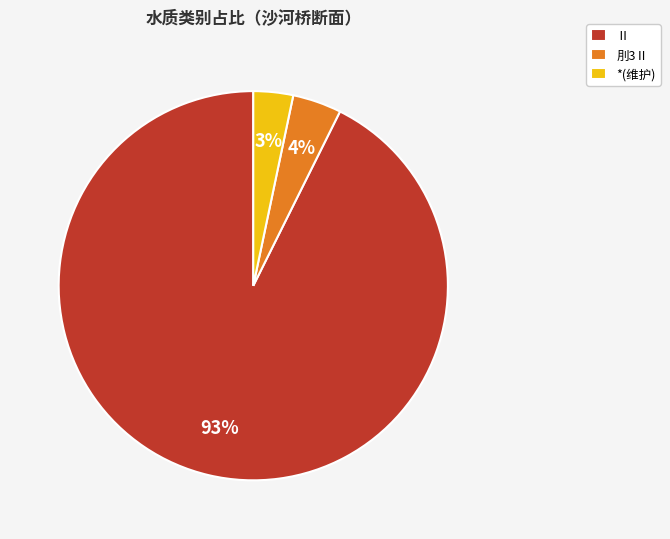

Does Ⅱ account for over 50% of the chart?

Yes